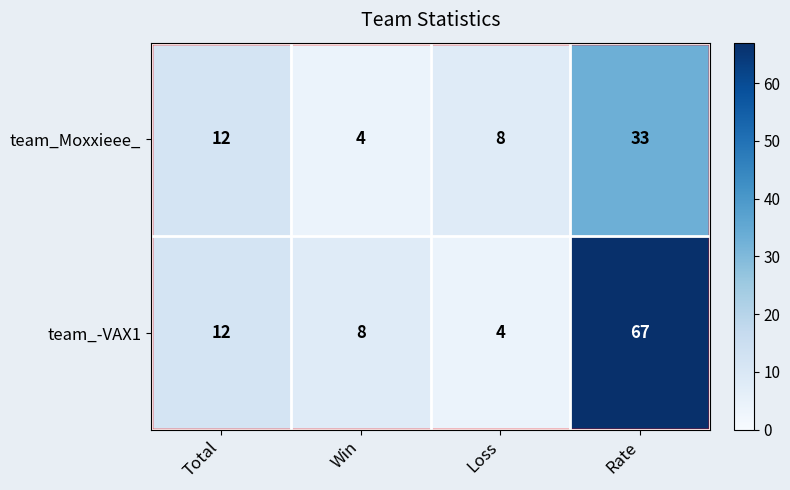

At which category is the sum across all series the highest?

Rate